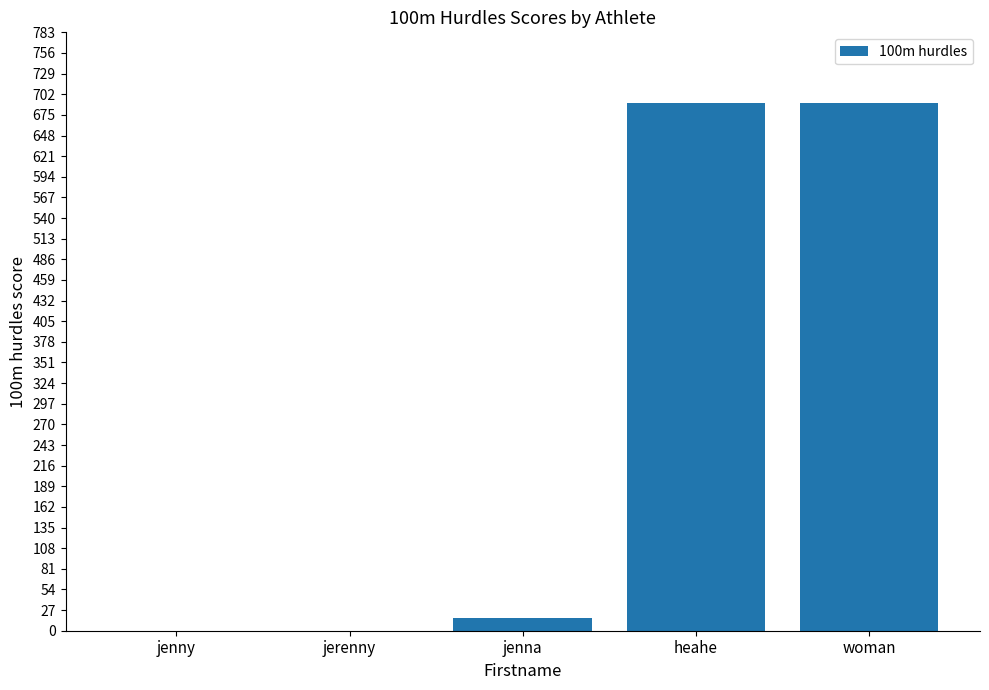

True or false: the data shows 17 at jenna.

True